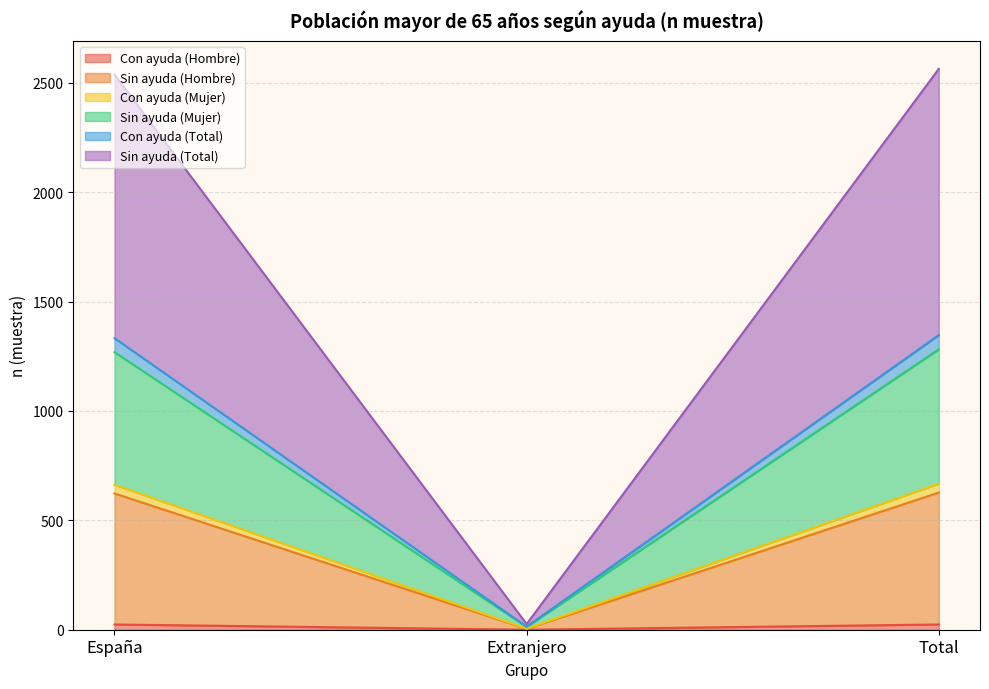

Does the chart display data point markers on the line(s)?

No